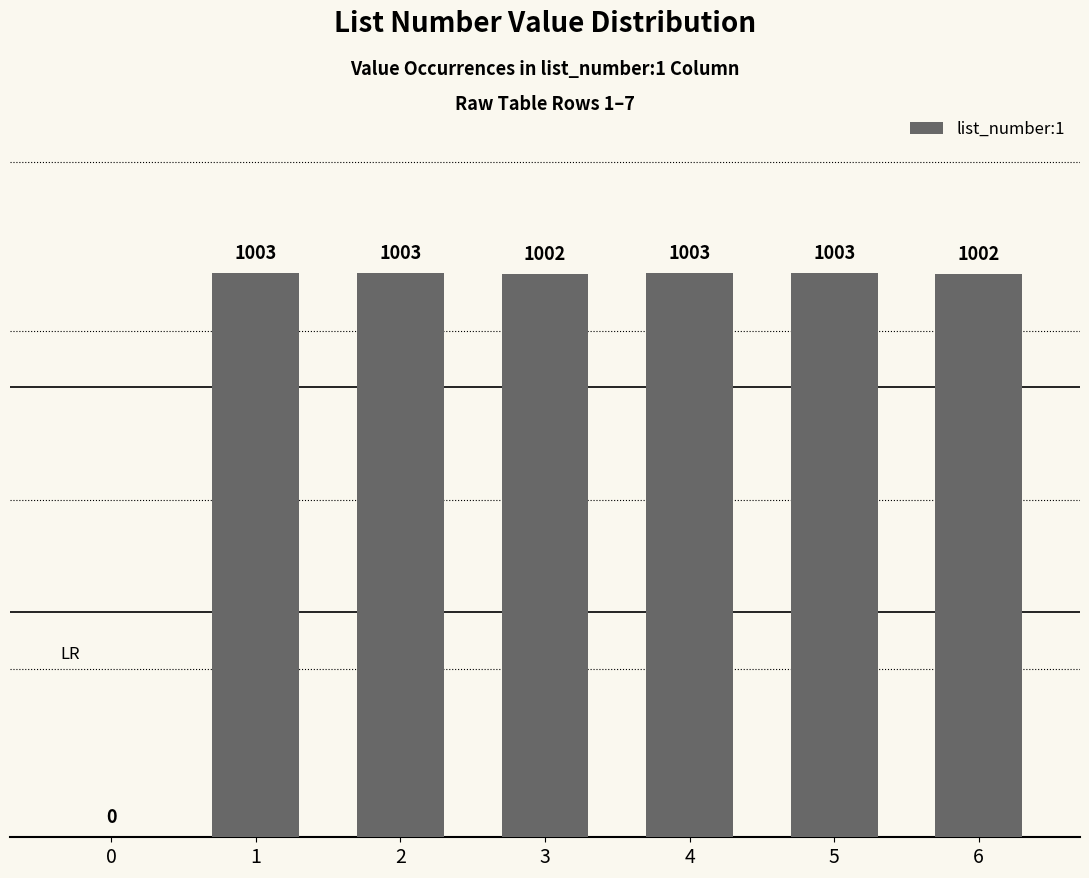

What is the change in value from 5 to 6?

-1